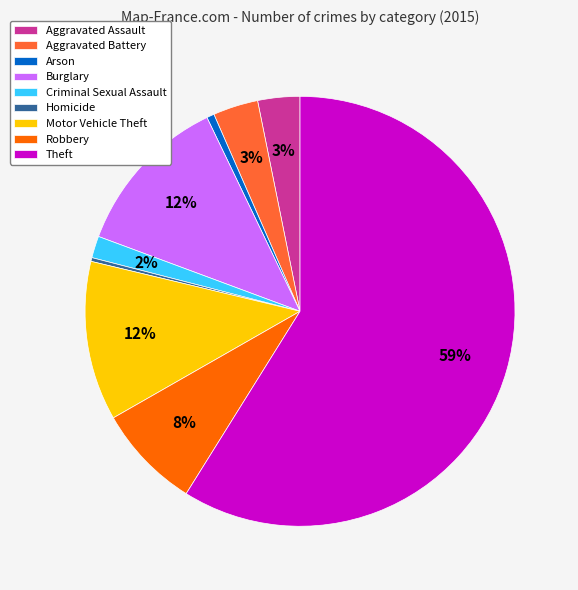

Is the sum of Arson and Robbery greater than half?

No